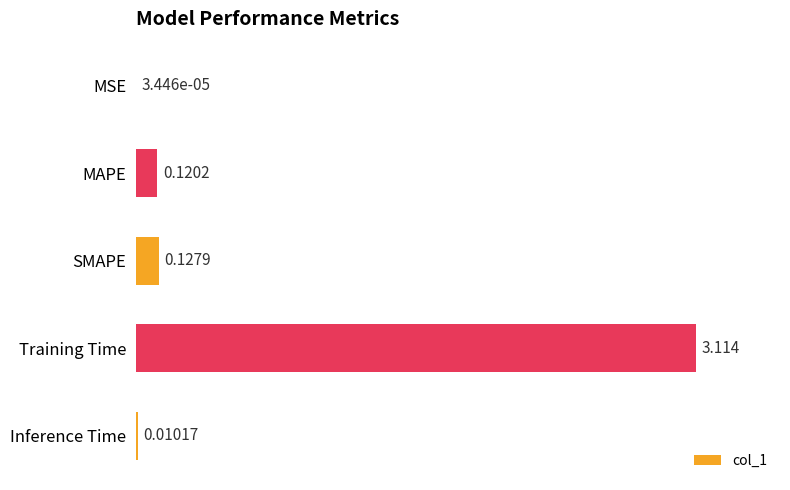

At which category does the chart reach its peak across all series?

Training Time